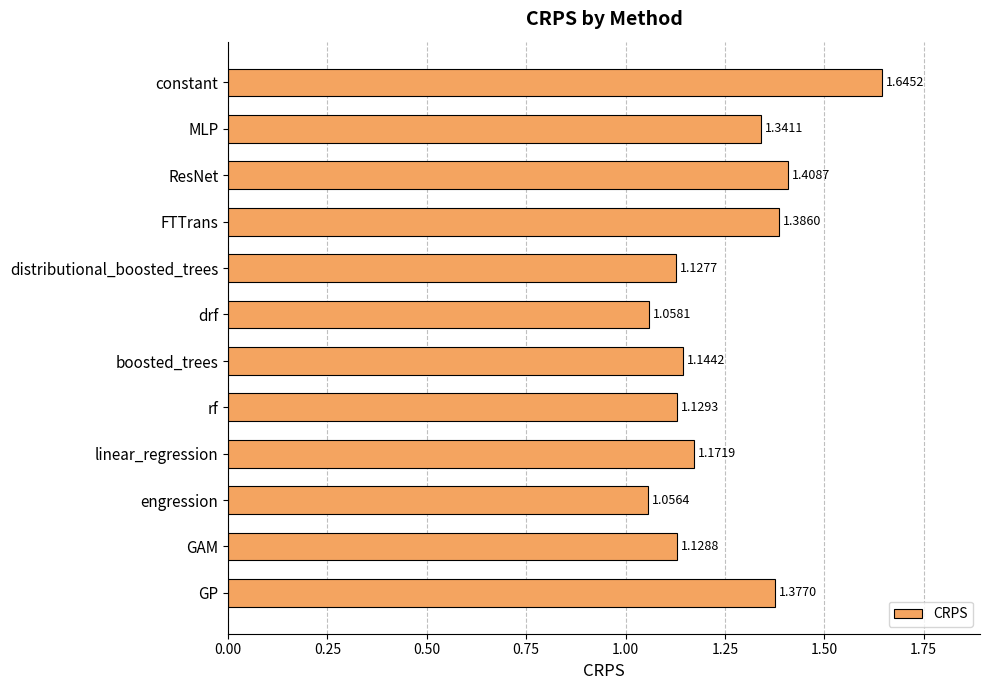

Does the chart contain stacked bars?

No